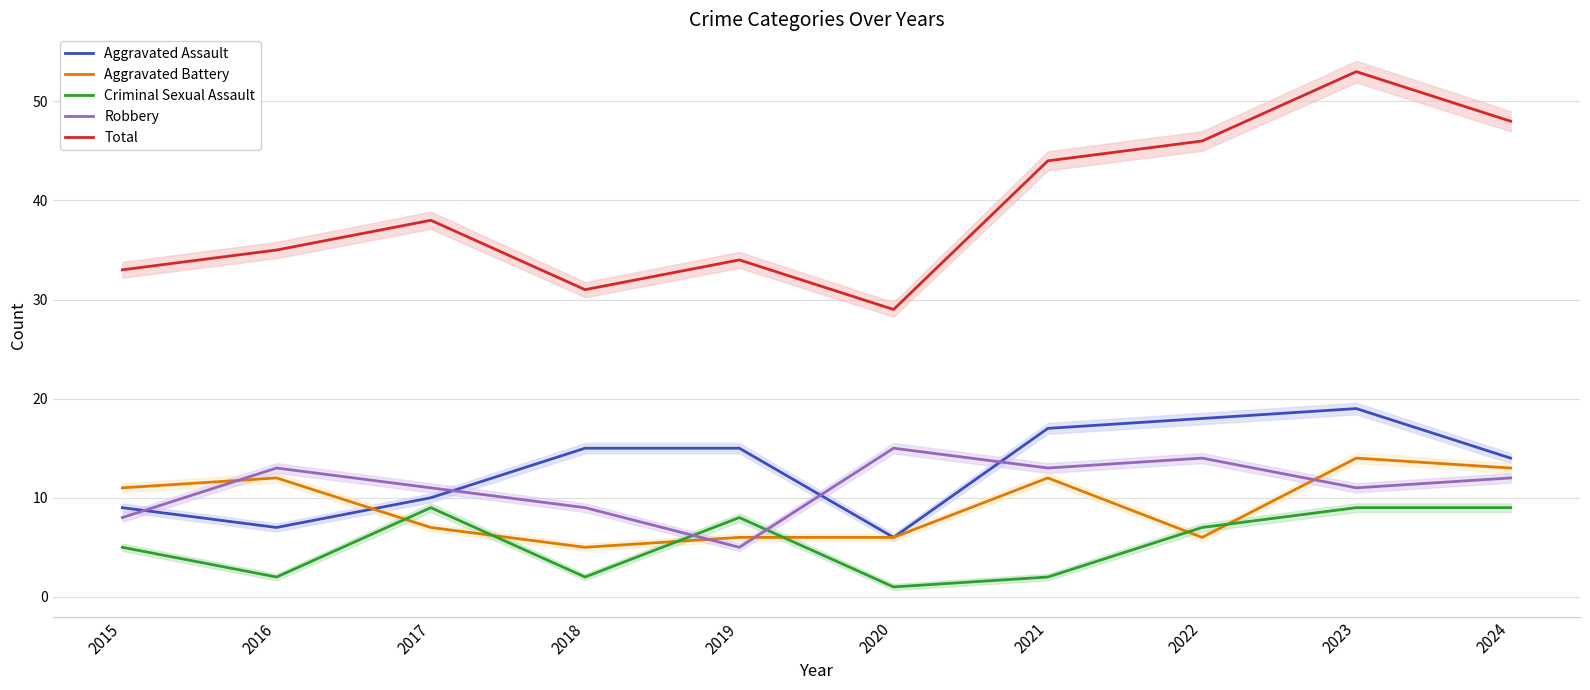

How many lines are shown in the chart?

5